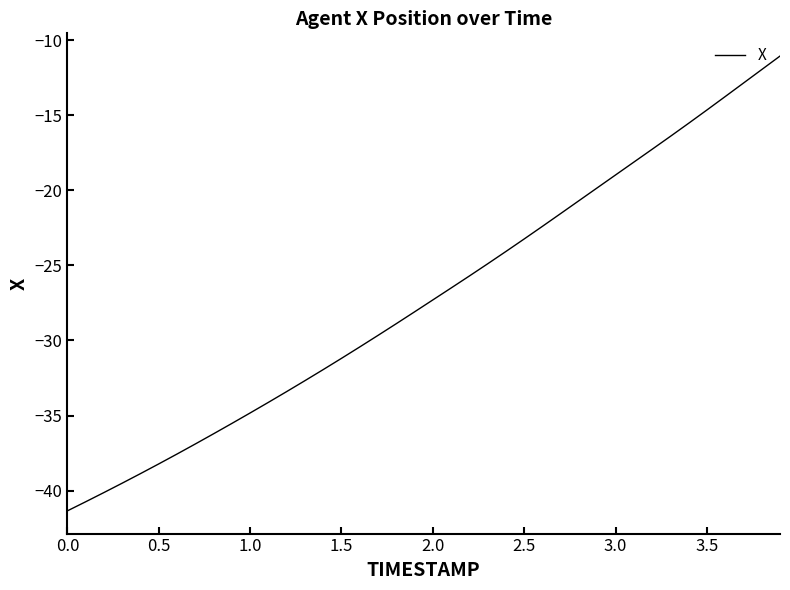

How many distinct data groups are displayed?

1